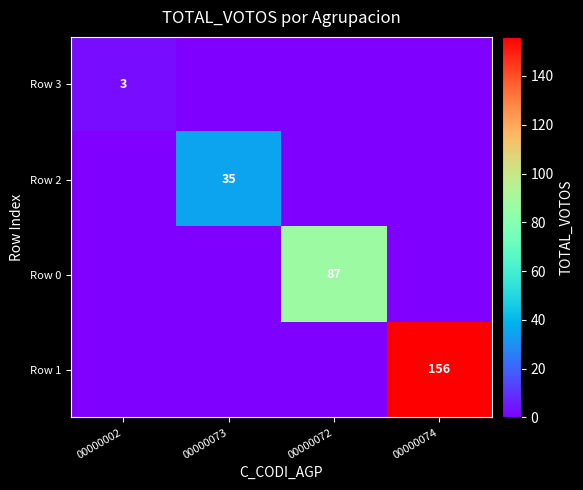

Is the value of Row 1 at 00000074 greater than the value of Row 0 at 00000072?

Yes